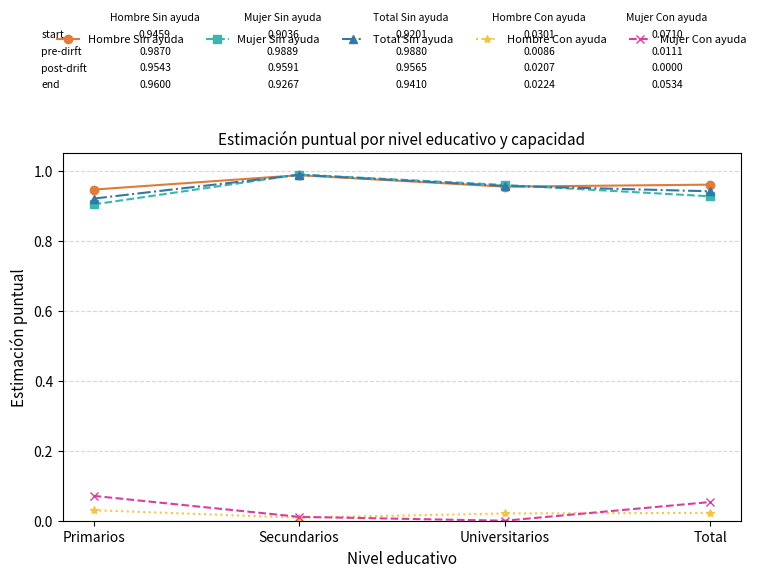

Which series has the largest total across all categories?

Hombre Sin ayuda